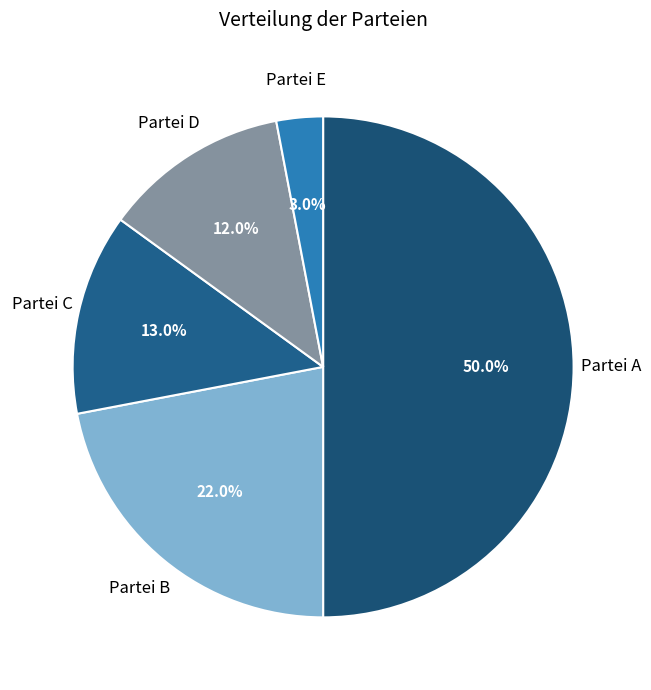

How many slices are in this pie chart?

5